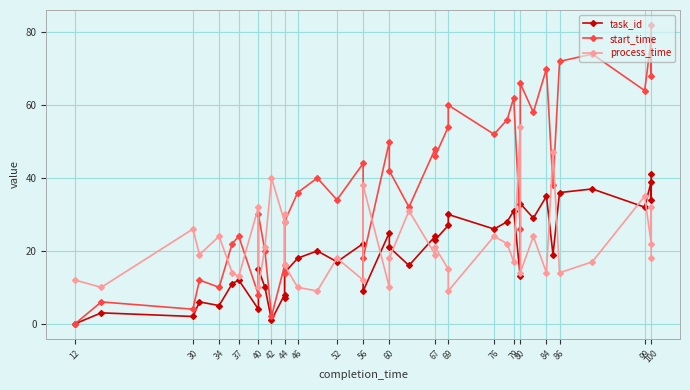

Is the value of start_time at 100 greater than the value of process_time at 12?

Yes